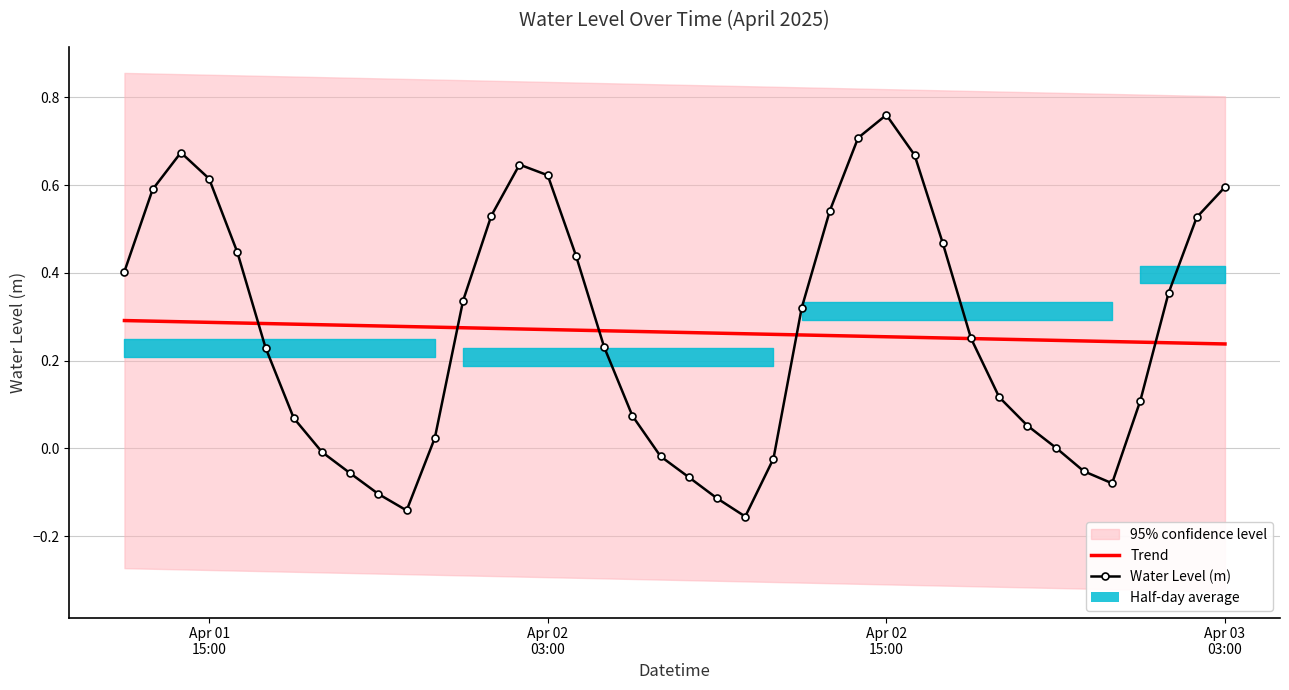

Reading left to right, transcribe all the data shown in this chart.

Trend: 0.3	0.3	0.3	0.3	0.3	0.3	0.3	0.3	0.3	0.3	0.3	0.3	0.3	0.3	0.3	0.3	0.3	0.3	0.3	0.3	0.3	0.3	0.3	0.3	0.3	0.3	0.3	0.3	0.3	0.3	0.3	0.2	0.2	0.2	0.2	0.2	0.2	0.2	0.2	0.2
Water Level (m): 0.4	0.6	0.7	0.6	0.4	0.2	0.1	-0.0	-0.1	-0.1	-0.1	0.0	0.3	0.5	0.6	0.6	0.4	0.2	0.1	-0.0	-0.1	-0.1	-0.2	-0.0	0.3	0.5	0.7	0.8	0.7	0.5	0.3	0.1	0.1	0.0	-0.1	-0.1	0.1	0.4	0.5	0.6